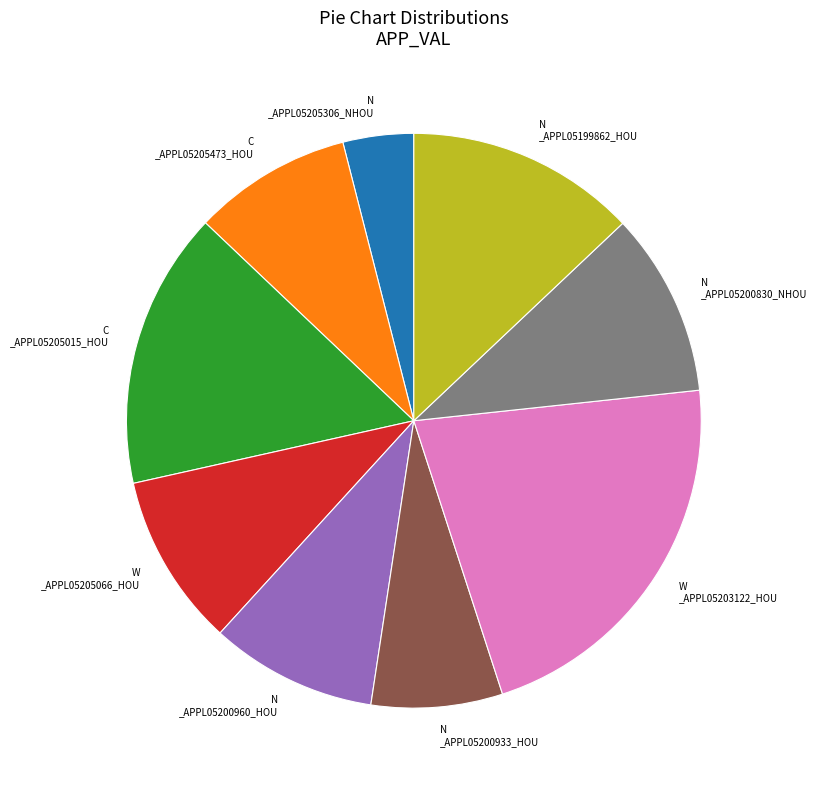

Is there any slice that represents more than half of the pie?

No